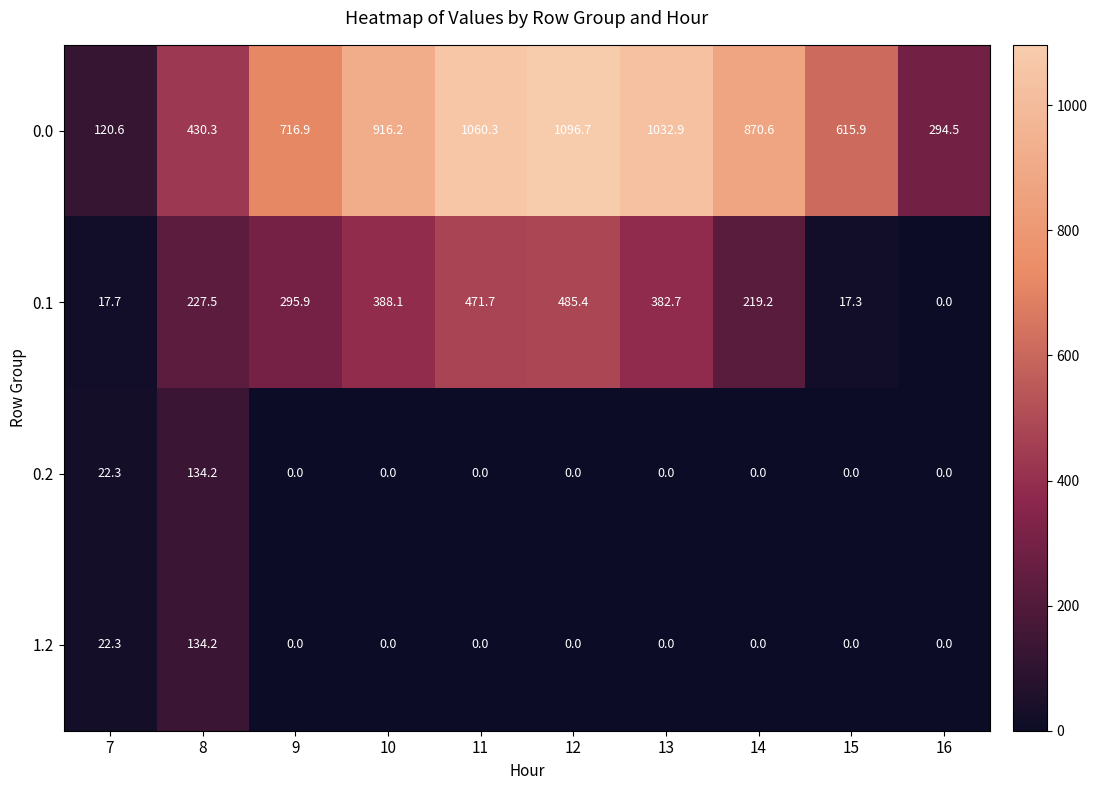

What is the total value across all series at 13?

1415.6